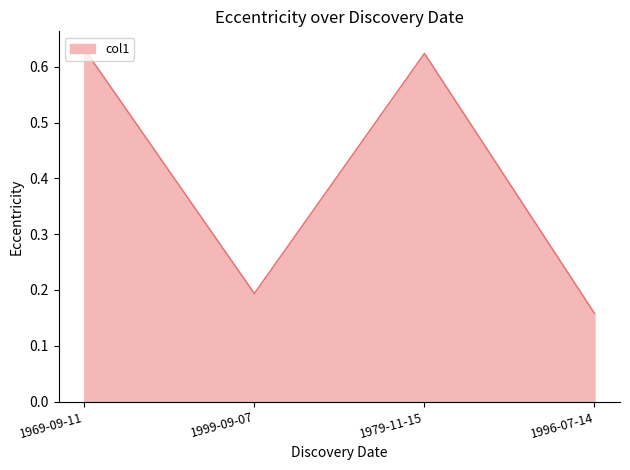

How many lines are shown in the chart?

1